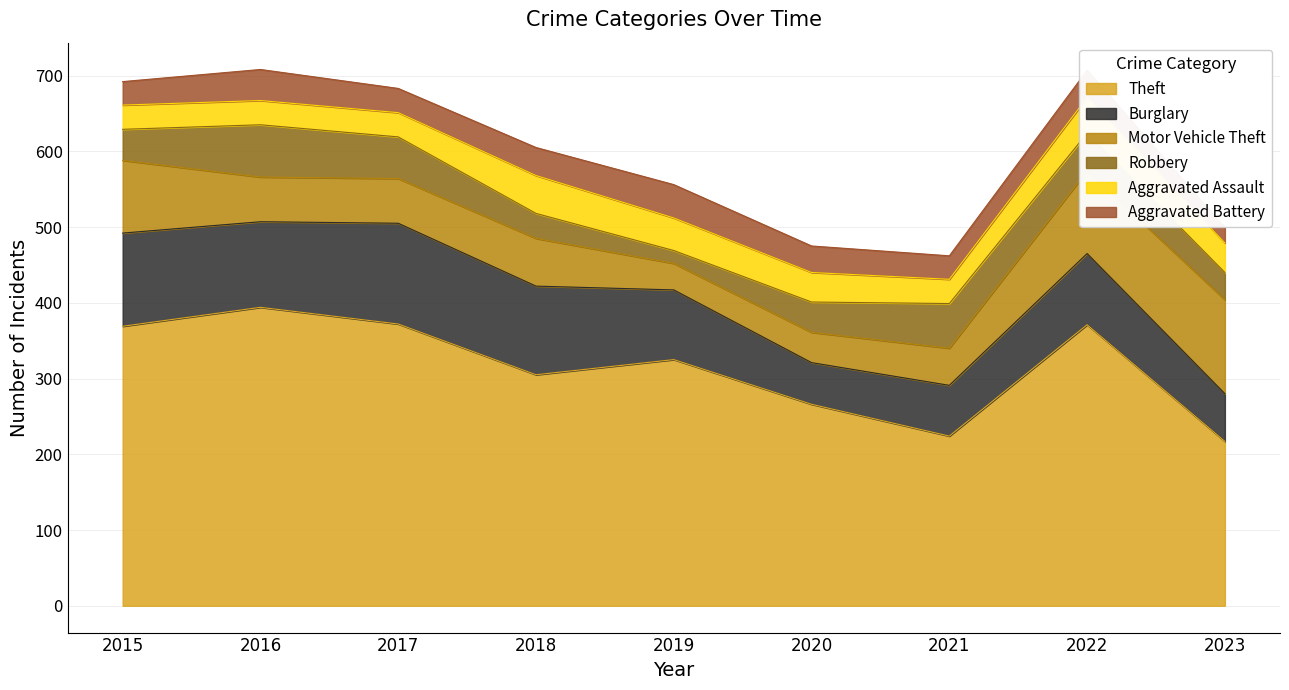

Count the number of data series in this chart.

6